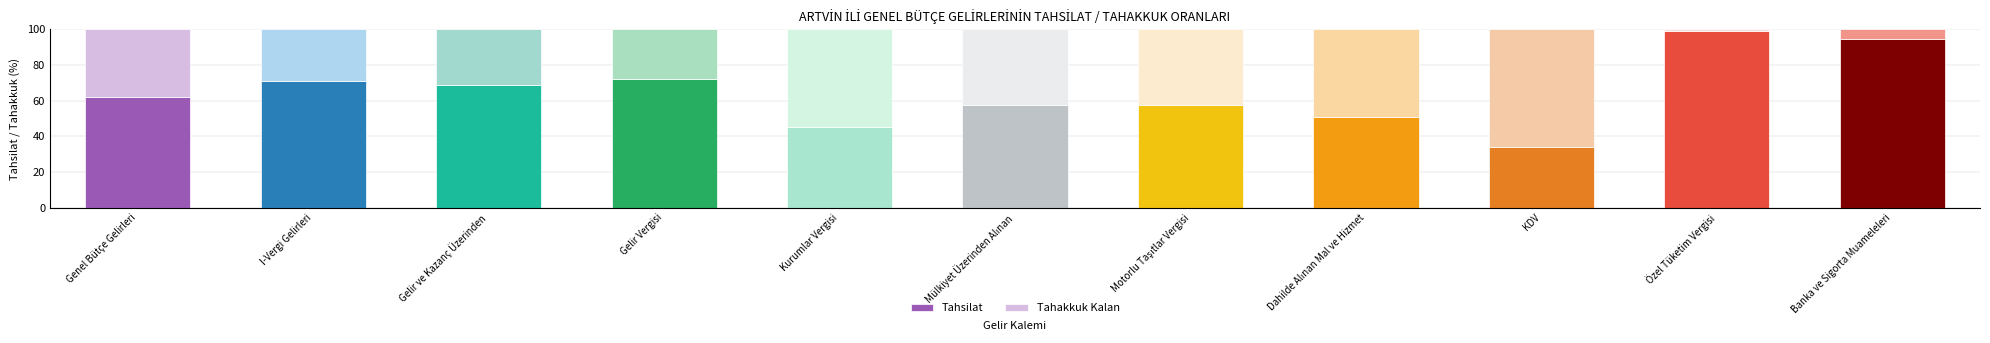

The value of Tahsilat at Genel Bütçe Gelirleri is 105.9. True or false?

False